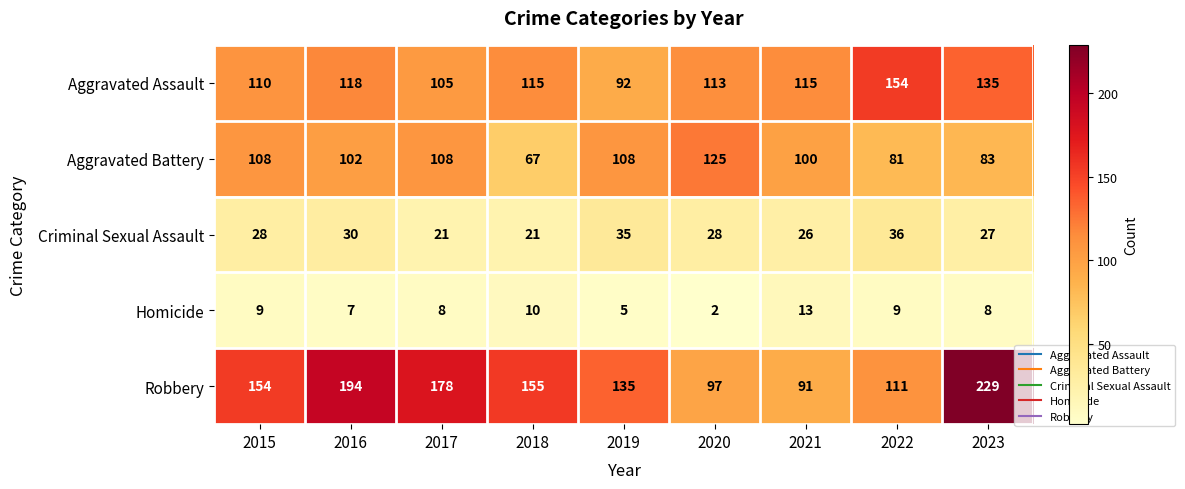

What is the difference between the maximum and second lowest values in the Criminal Sexual Assault series?

15